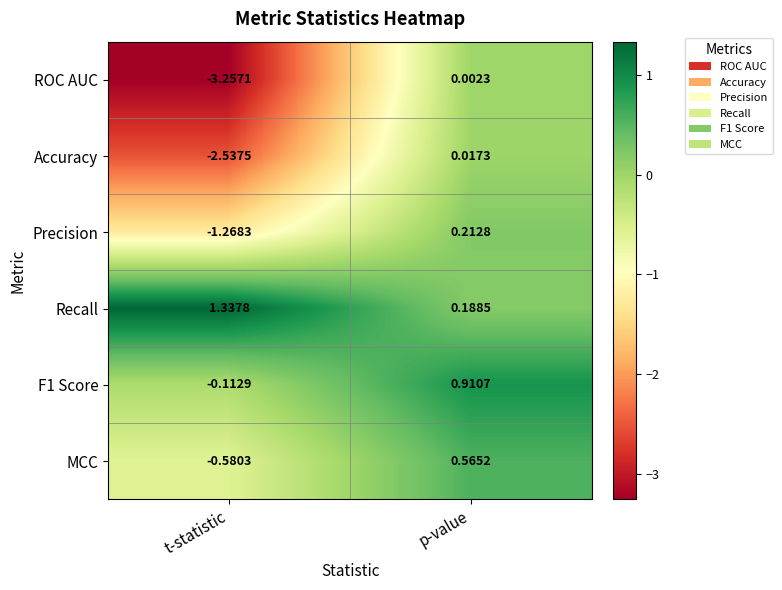

Rank the series by their average value, from lowest to highest.

ROC AUC, Accuracy, Precision, MCC, F1 Score, Recall